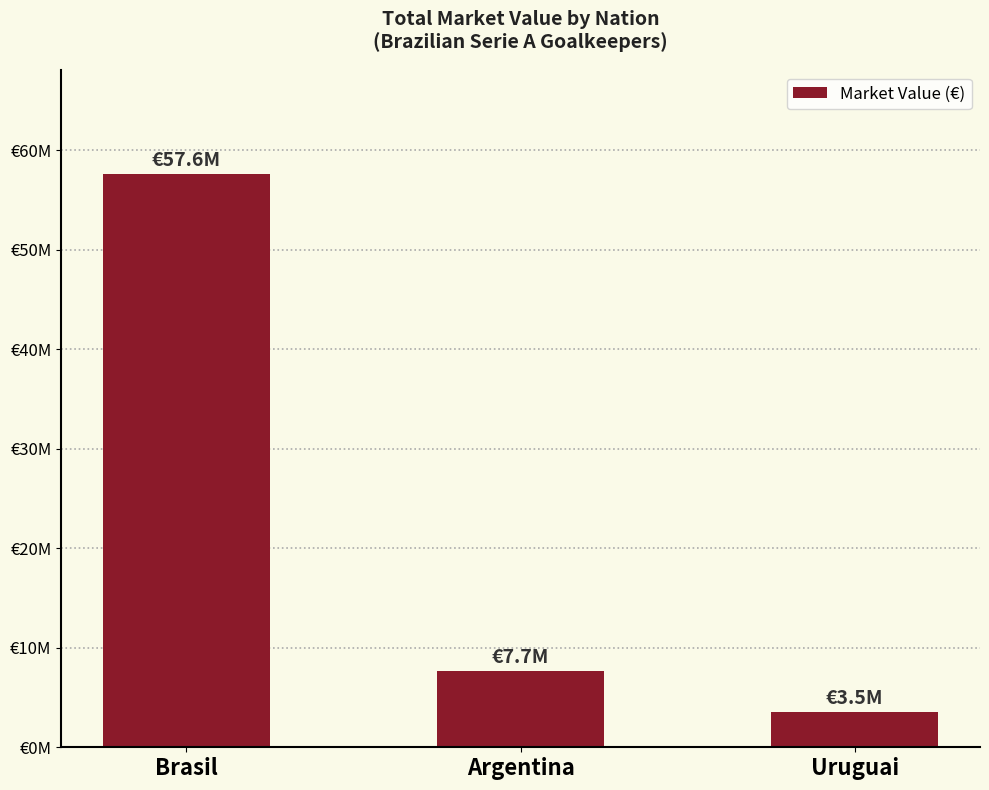

The value at Brasil is 30677818. True or false?

False